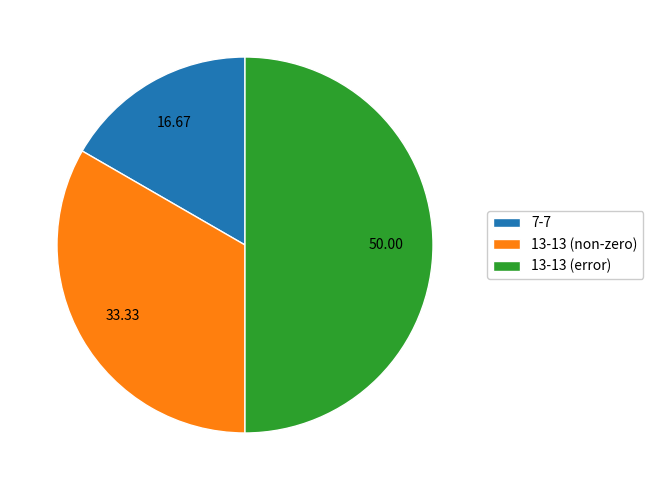

Is it true that 7-7 is 17% of the pie?

True